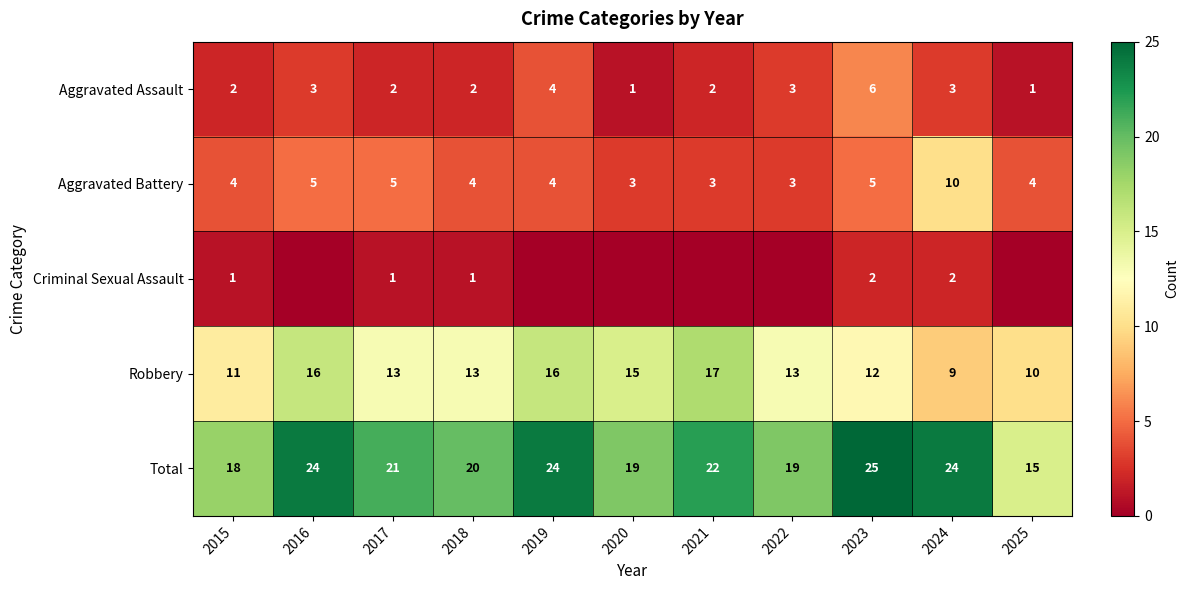

What is the difference between the Total values at 2019 and 2025?

9